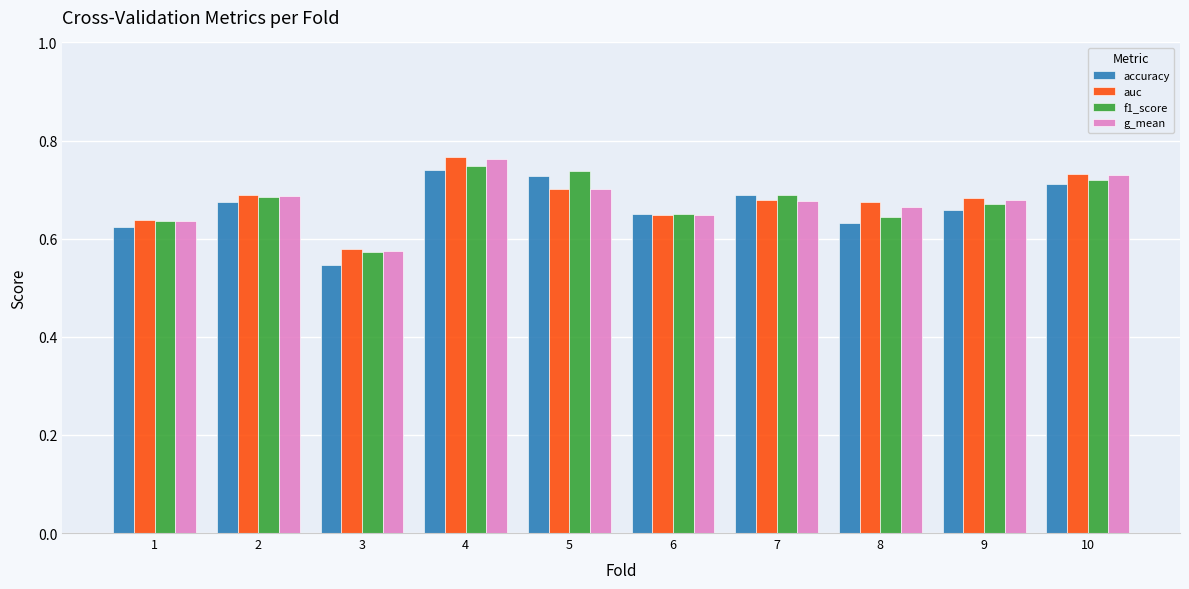

What is the sum of the g_mean values at 2 and 10?

1.4